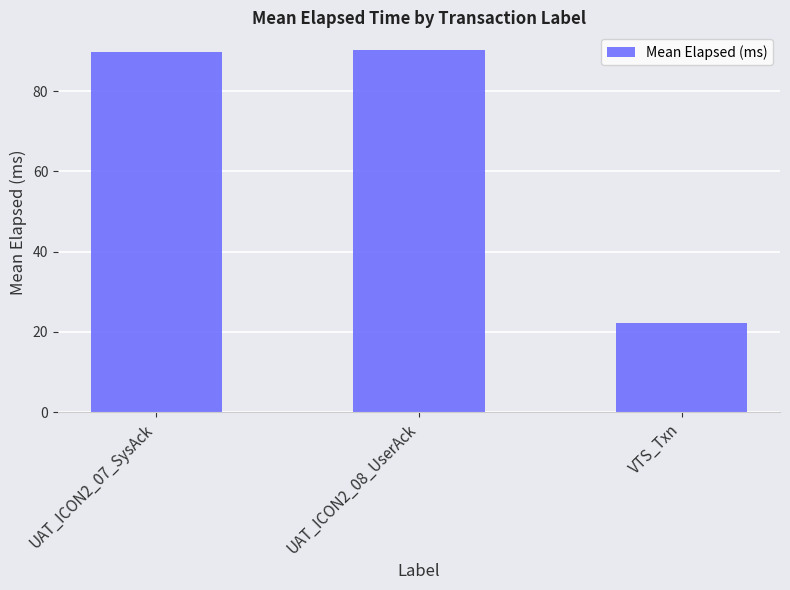

Is it true that the value at UAT_ICON2_08_UserAck is 55.0?

False